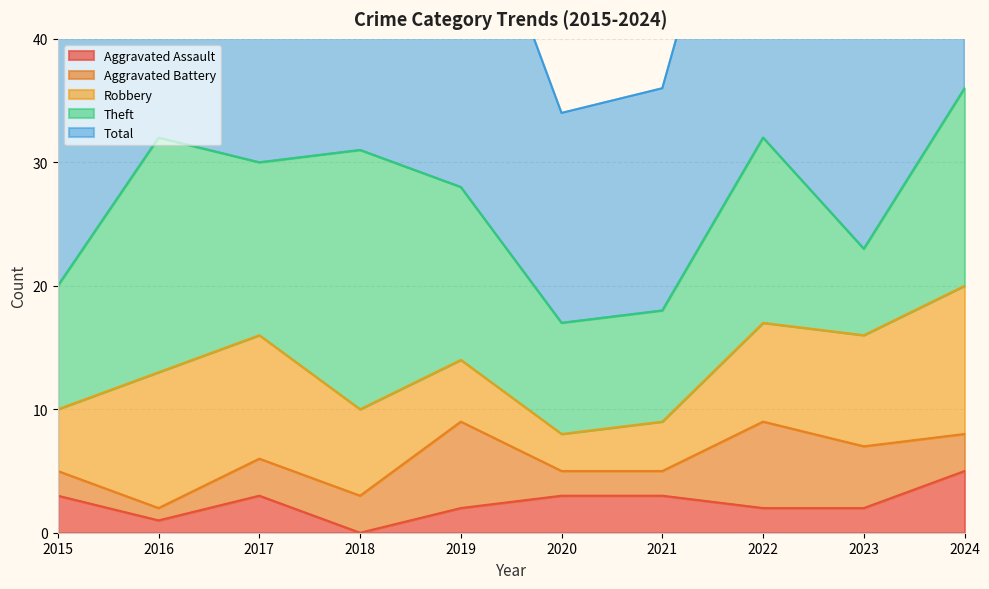

List the series in order of their peak value, lowest first.

Aggravated Assault, Aggravated Battery, Robbery, Theft, Total